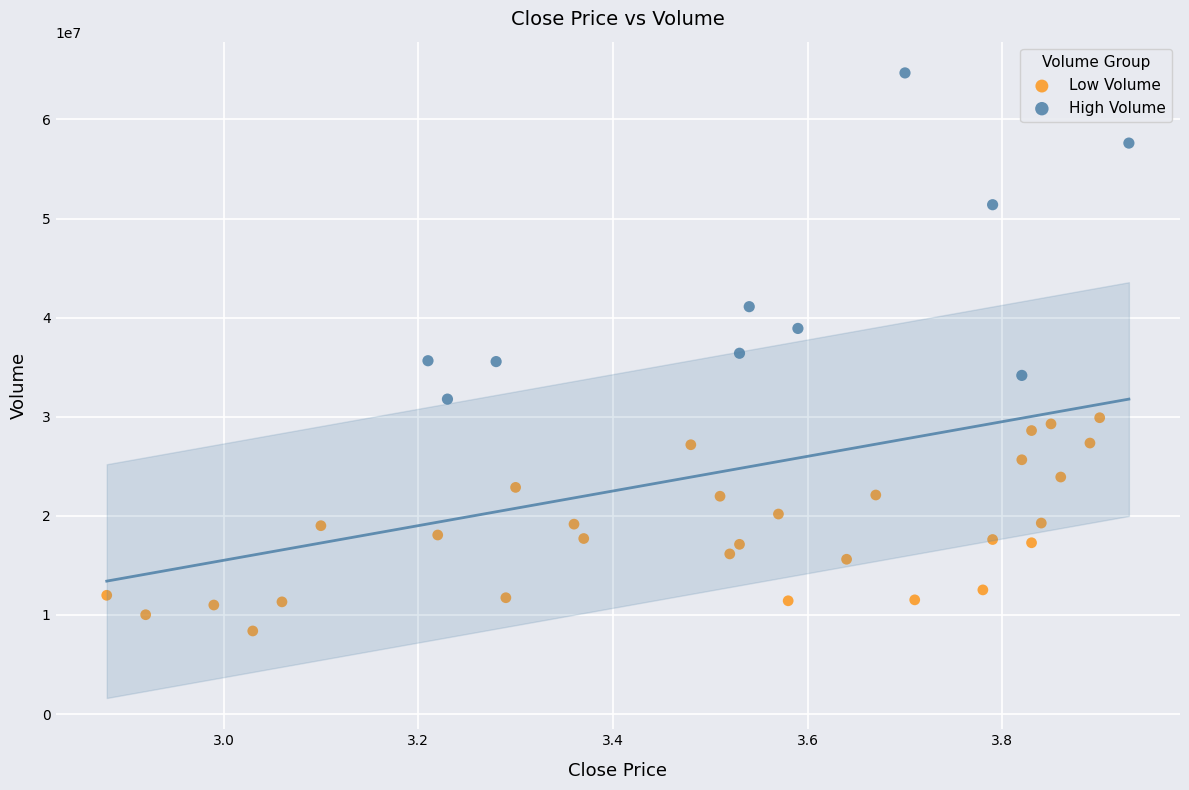

Which series has the largest Y range (max minus min)?

High Volume